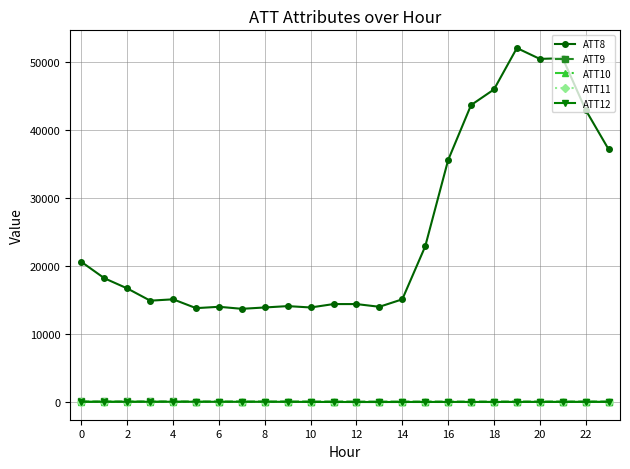

True or false: ATT11 and ATT8 cross at least once.

False